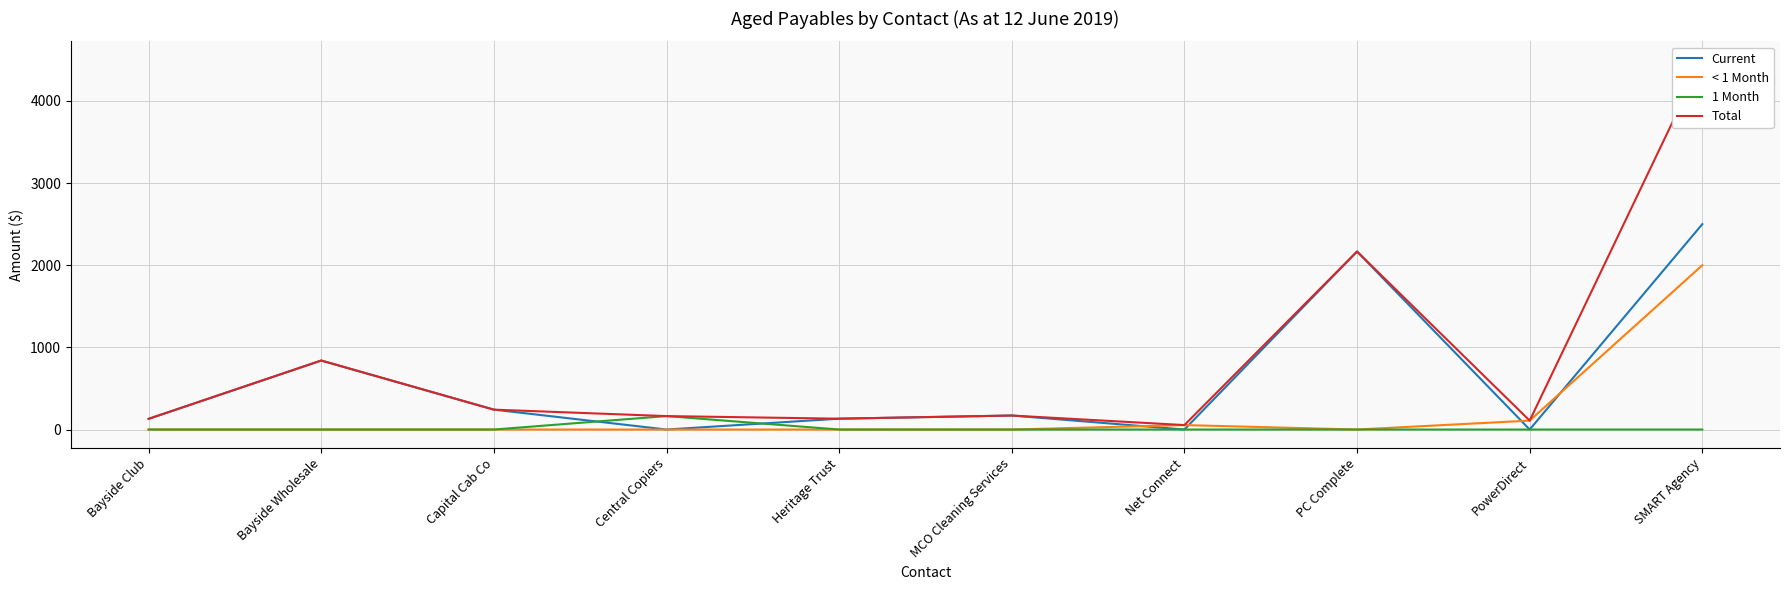

True or false: Current has a value of 235.3 at MCO Cleaning Services.

False